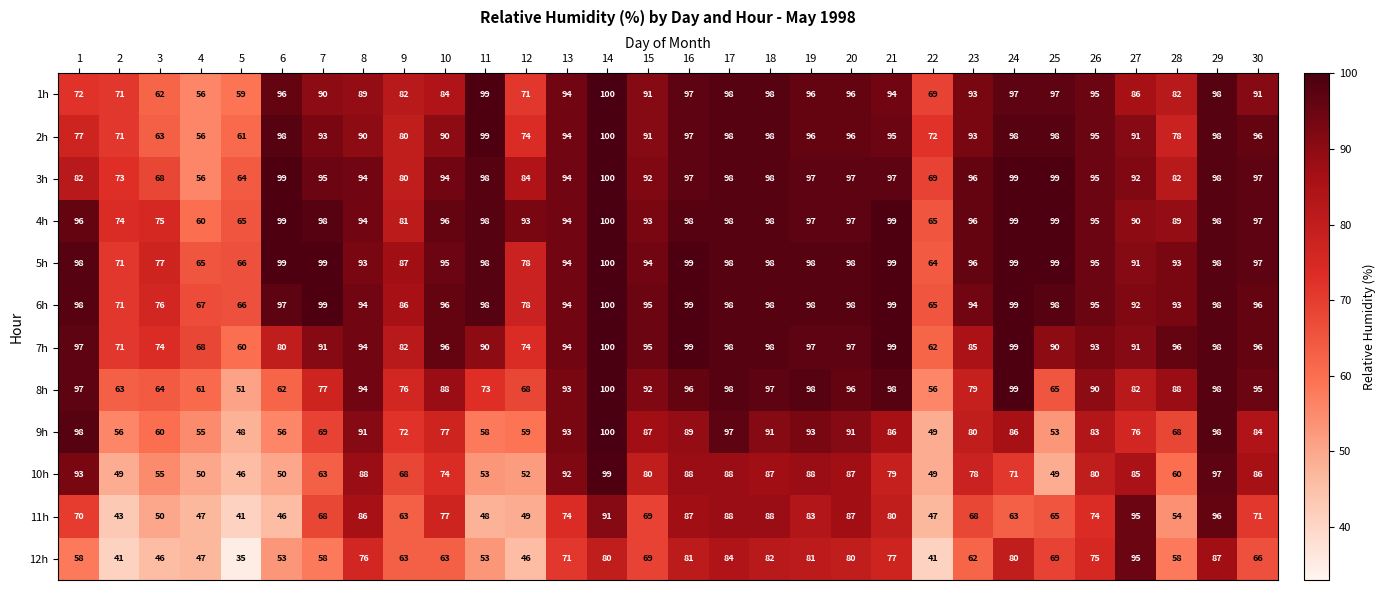

What is the difference between the maximum and minimum values in the 11h series?

55